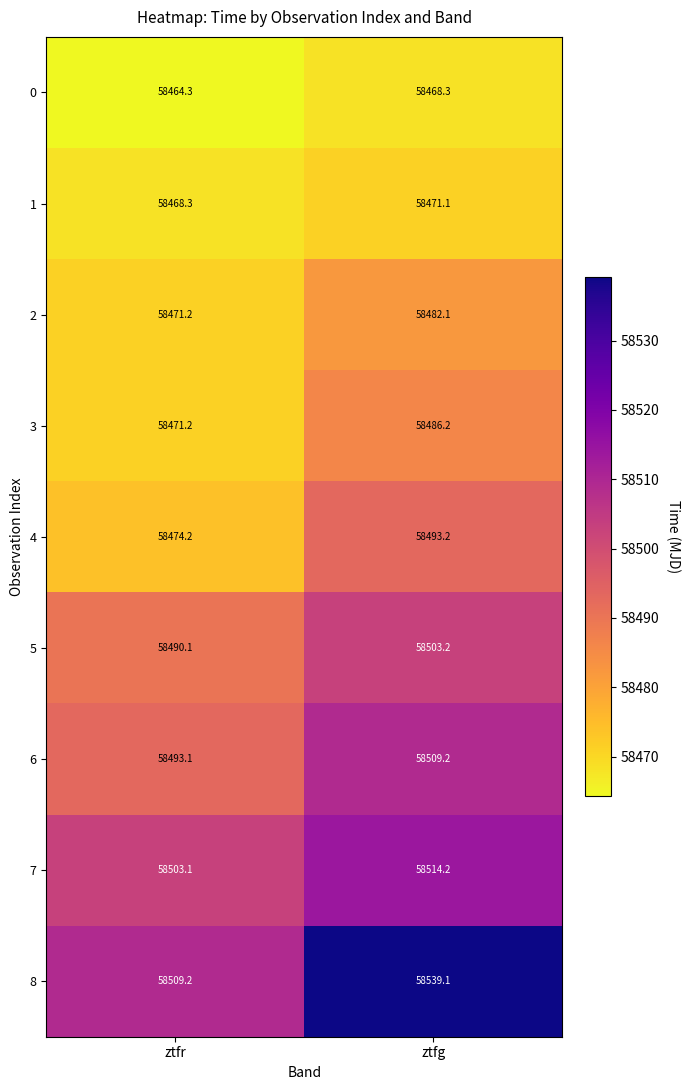

How many categories are shown in the chart?

2